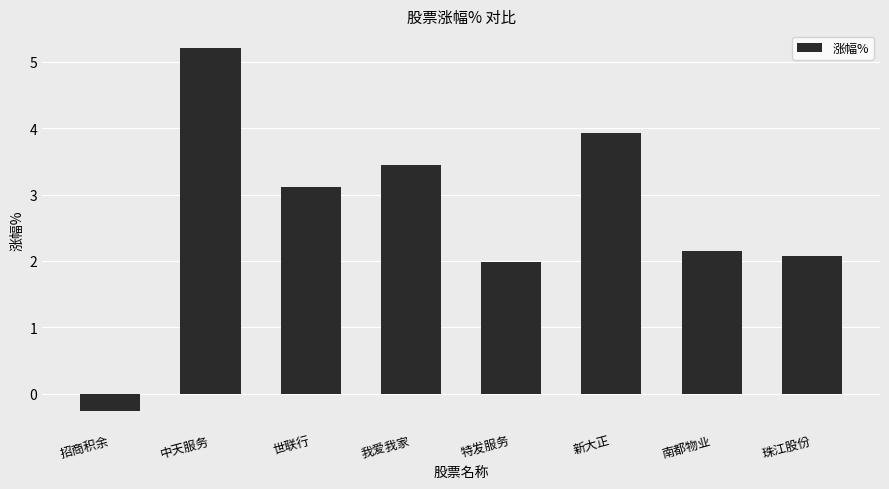

At which category does the chart reach its minimum across all series?

招商积余